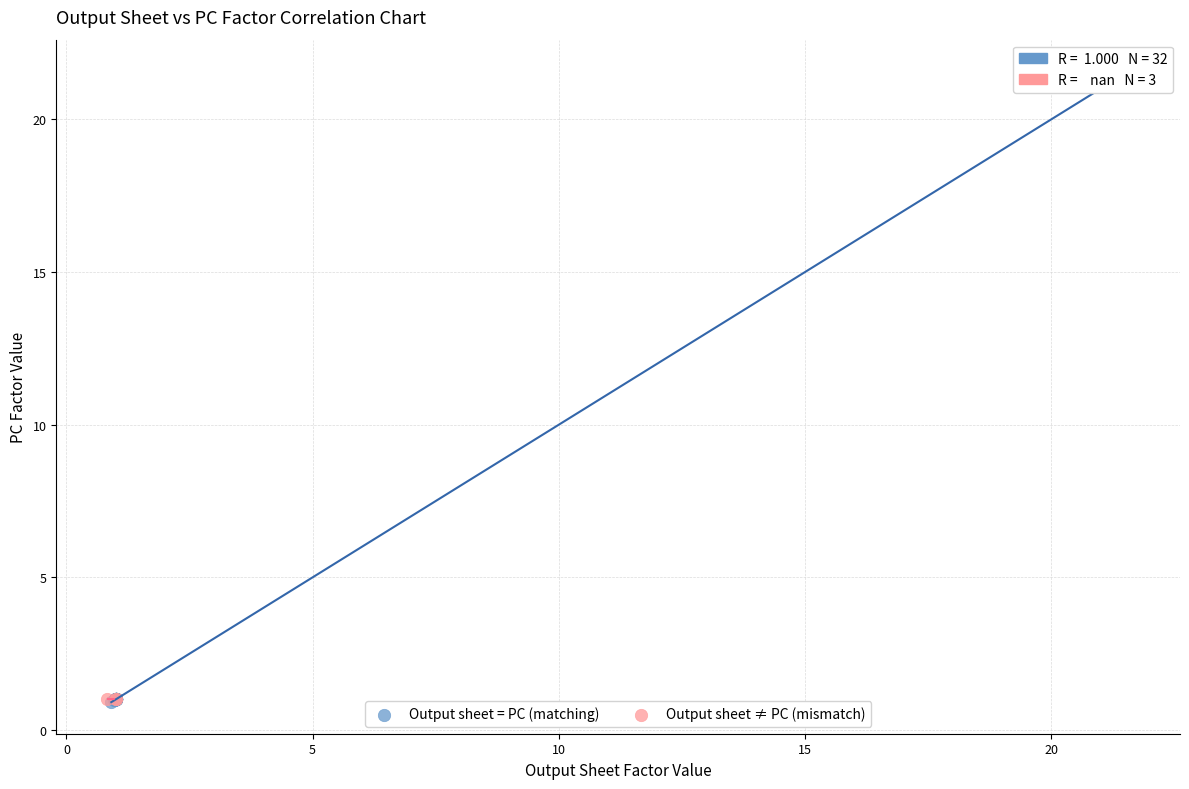

Which series reaches the maximum Y coordinate?

Output sheet = PC (matching)